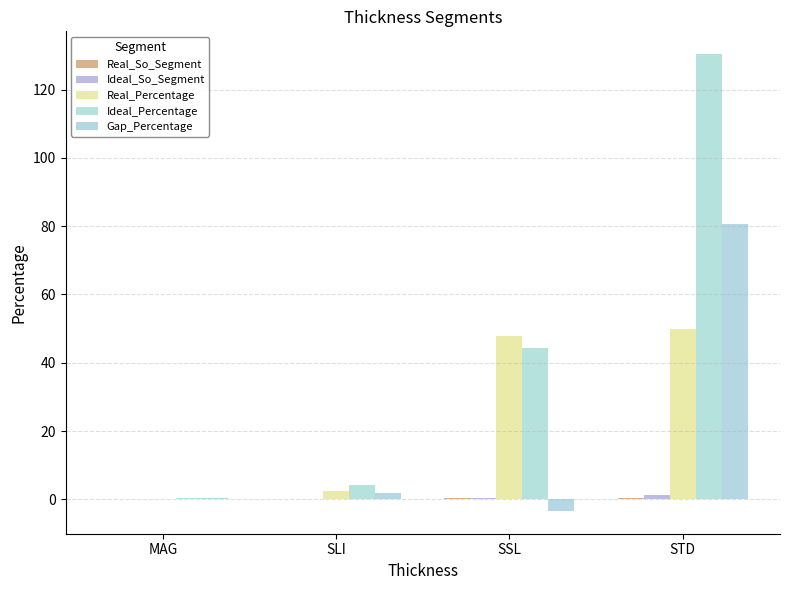

Which series changed the most between SSL and STD?

Ideal_Percentage